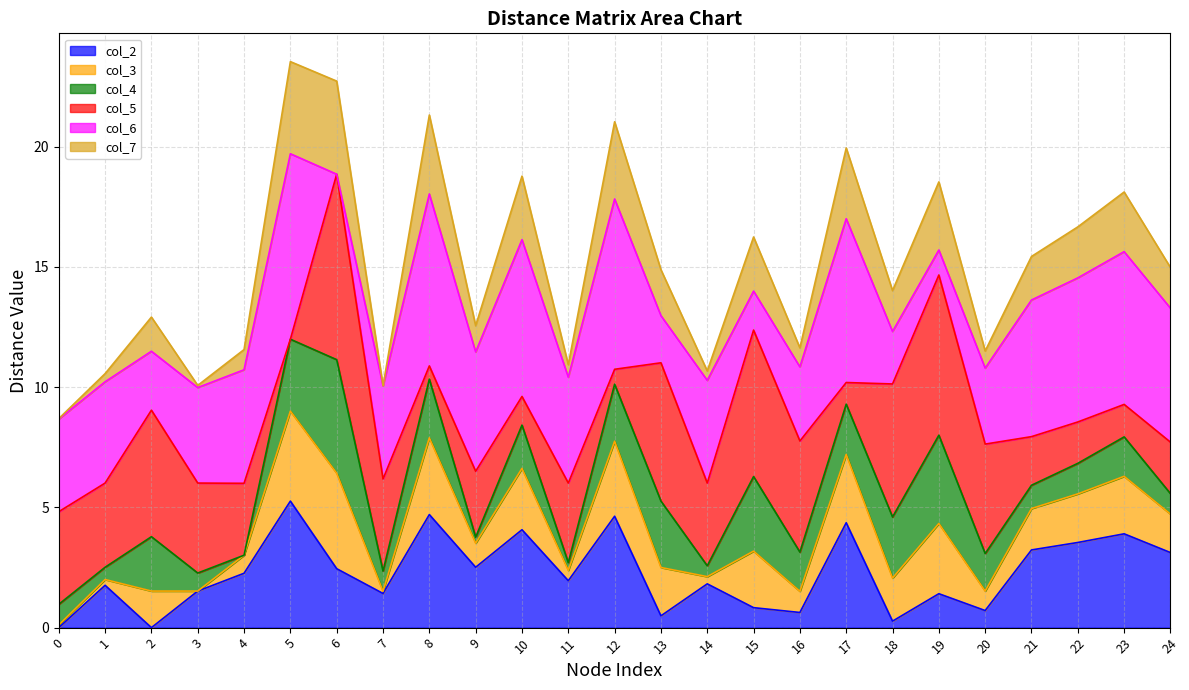

True or false: col_2 has a value of 2.5 at 7.

False